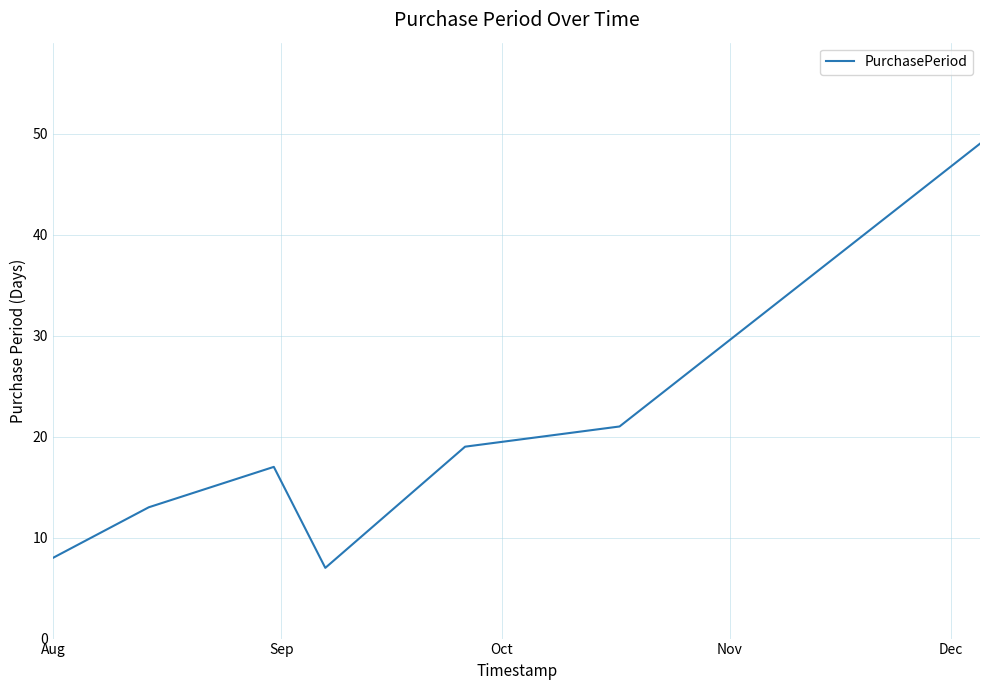

What is the difference between the maximum and minimum values?

42